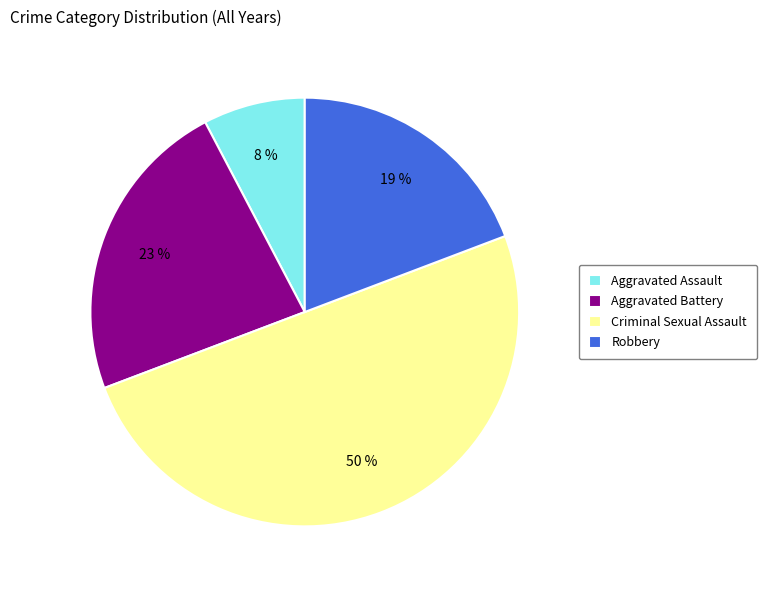

What percentage is the Aggravated Assault slice, to the nearest percent?

8%